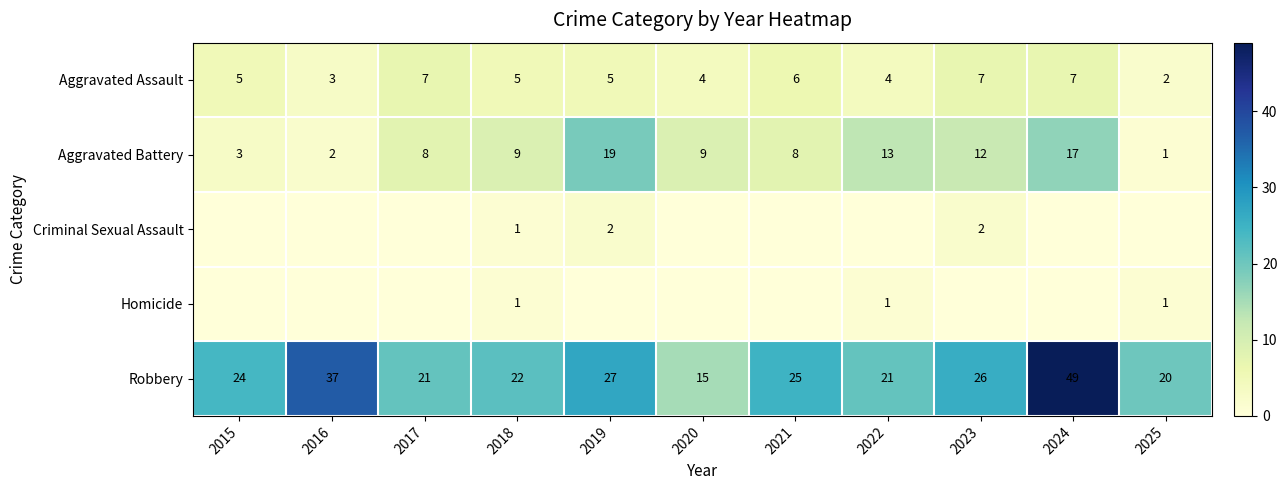

True or false: Aggravated Assault has a value of 3 at 2017.

False